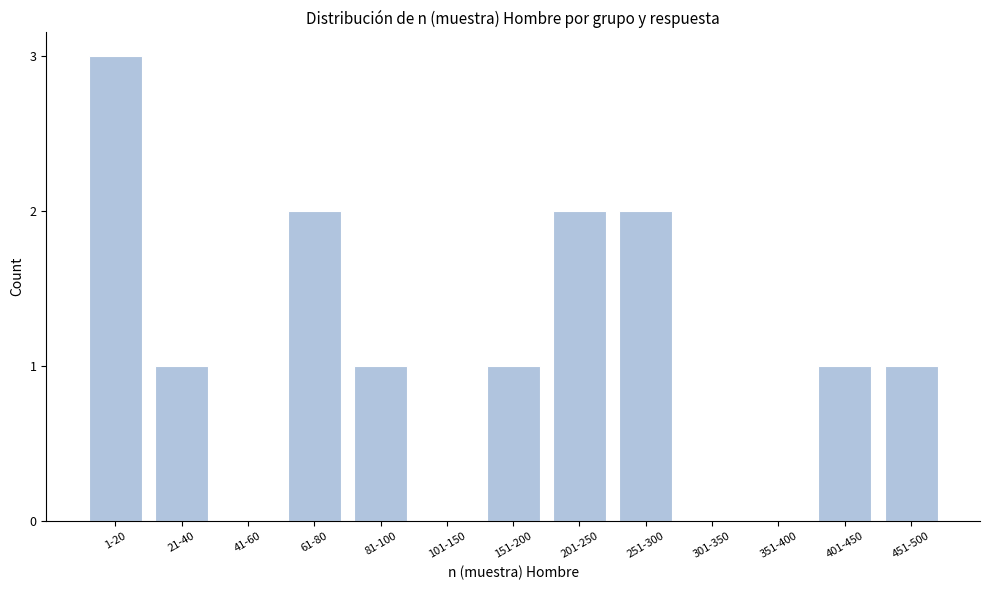

Reading left to right, transcribe all the data shown in this chart.

1-20=3	21-40=1	41-60=0	61-80=2	81-100=1	101-150=0	151-200=1	201-250=2	251-300=2	301-350=0	351-400=0	401-450=1	451-500=1